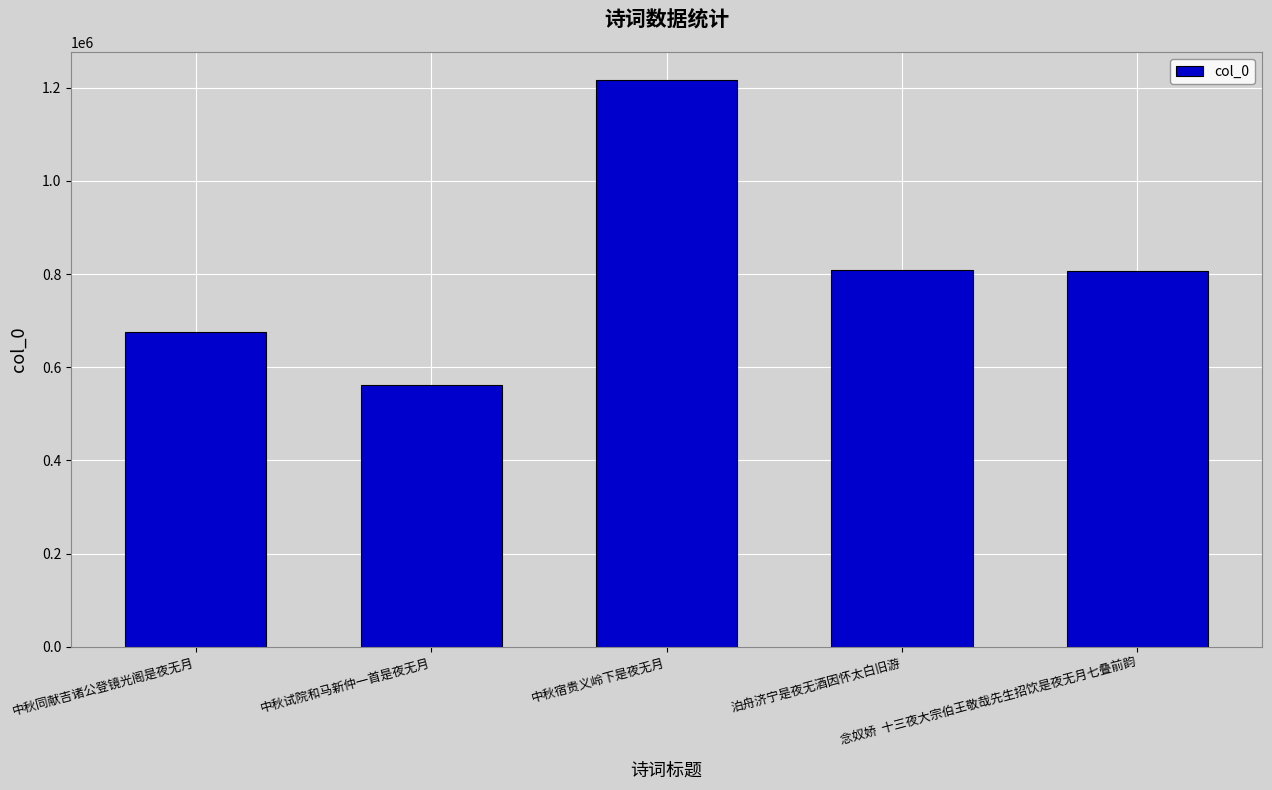

What is the maximum value shown in the chart?

1215902